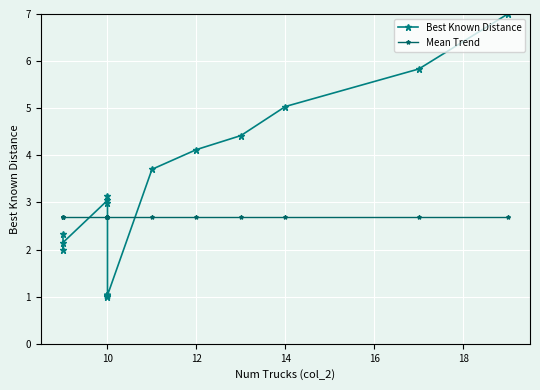

What is the value of the Best Known Distance point at the 14th from the left?

1.0